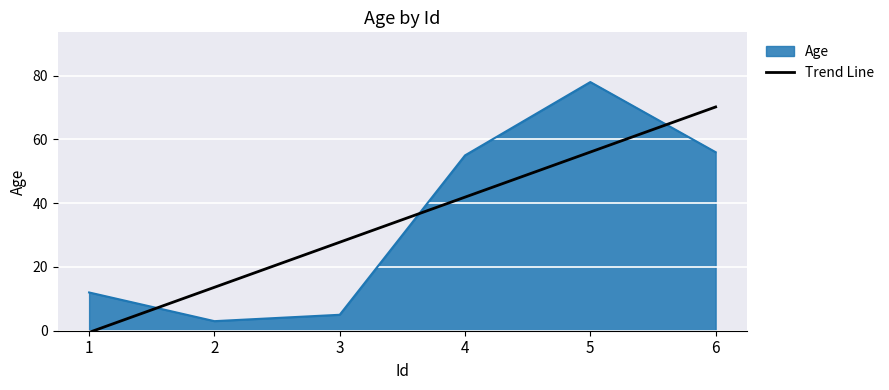

Rank the series by their maximum value, from lowest to highest.

Trend Line, Age